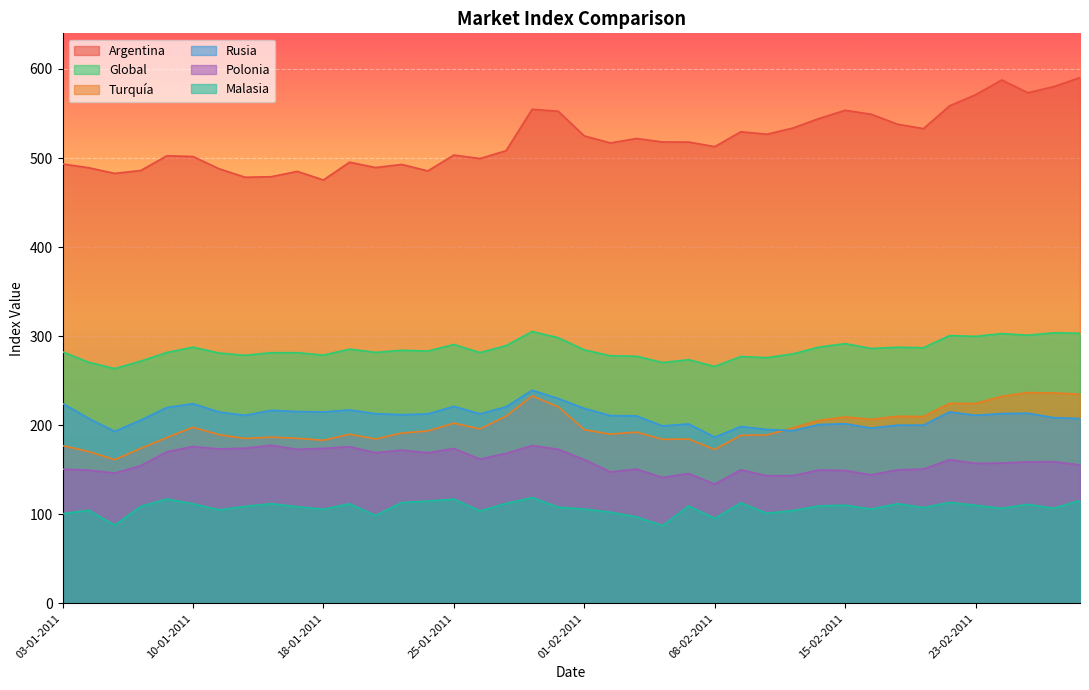

Is the value of Polonia at 05-01-2011 greater than the value of Malasia at 17-02-2011?

Yes